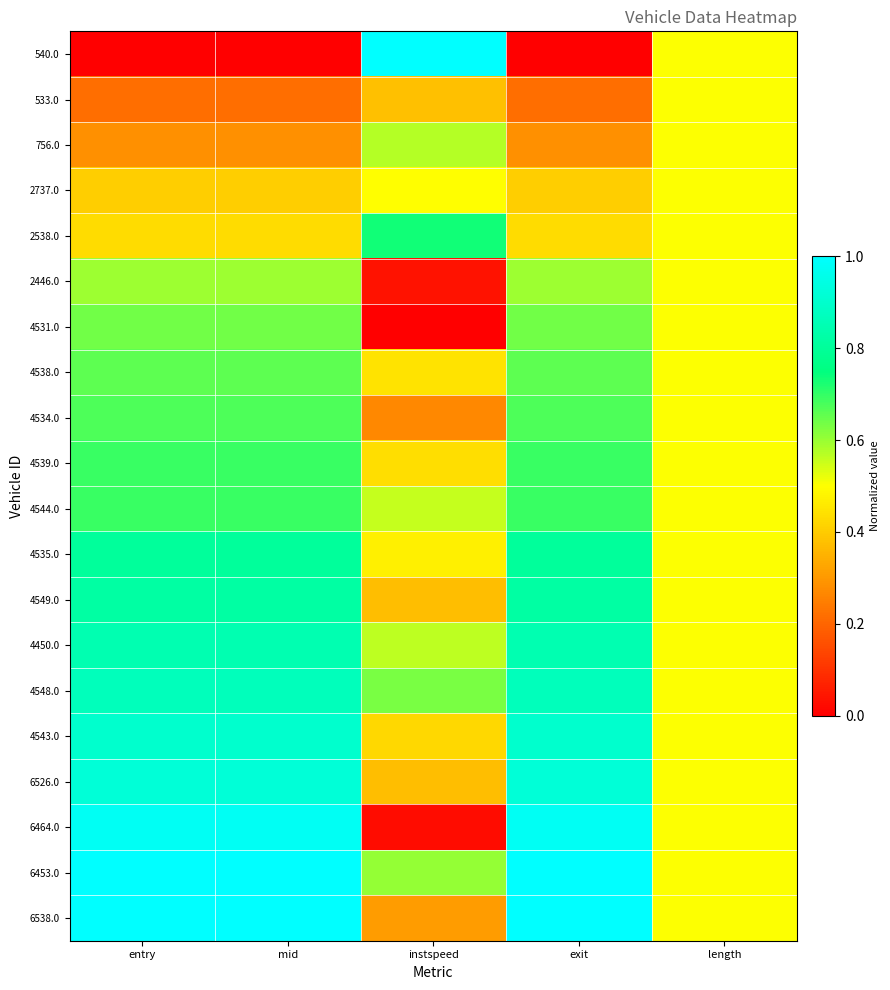

Reading left to right, what are all the values shown in this chart?

540.0: entry=0.0	mid=0.0	instspeed=1.0	exit=0.0	length=0.5
533.0: entry=0.2	mid=0.2	instspeed=0.4	exit=0.2	length=0.5
756.0: entry=0.3	mid=0.3	instspeed=0.6	exit=0.3	length=0.5
2737.0: entry=0.4	mid=0.4	instspeed=0.5	exit=0.4	length=0.5
2538.0: entry=0.4	mid=0.4	instspeed=0.7	exit=0.4	length=0.5
2446.0: entry=0.6	mid=0.6	instspeed=0.0	exit=0.6	length=0.5
4531.0: entry=0.6	mid=0.6	instspeed=0.0	exit=0.6	length=0.5
4538.0: entry=0.7	mid=0.7	instspeed=0.4	exit=0.7	length=0.5
4534.0: entry=0.7	mid=0.7	instspeed=0.3	exit=0.7	length=0.5
4539.0: entry=0.7	mid=0.7	instspeed=0.4	exit=0.7	length=0.5
4544.0: entry=0.7	mid=0.7	instspeed=0.6	exit=0.7	length=0.5
4535.0: entry=0.8	mid=0.8	instspeed=0.5	exit=0.8	length=0.5
4549.0: entry=0.8	mid=0.8	instspeed=0.4	exit=0.8	length=0.5
4450.0: entry=0.8	mid=0.8	instspeed=0.6	exit=0.8	length=0.5
4548.0: entry=0.9	mid=0.9	instspeed=0.6	exit=0.9	length=0.5
4543.0: entry=0.9	mid=0.9	instspeed=0.4	exit=0.9	length=0.5
6526.0: entry=0.9	mid=0.9	instspeed=0.4	exit=0.9	length=0.5
6464.0: entry=1.0	mid=1.0	instspeed=0.0	exit=1.0	length=0.5
6453.0: entry=1.0	mid=1.0	instspeed=0.6	exit=1.0	length=0.5
6538.0: entry=1.0	mid=1.0	instspeed=0.3	exit=1.0	length=0.5